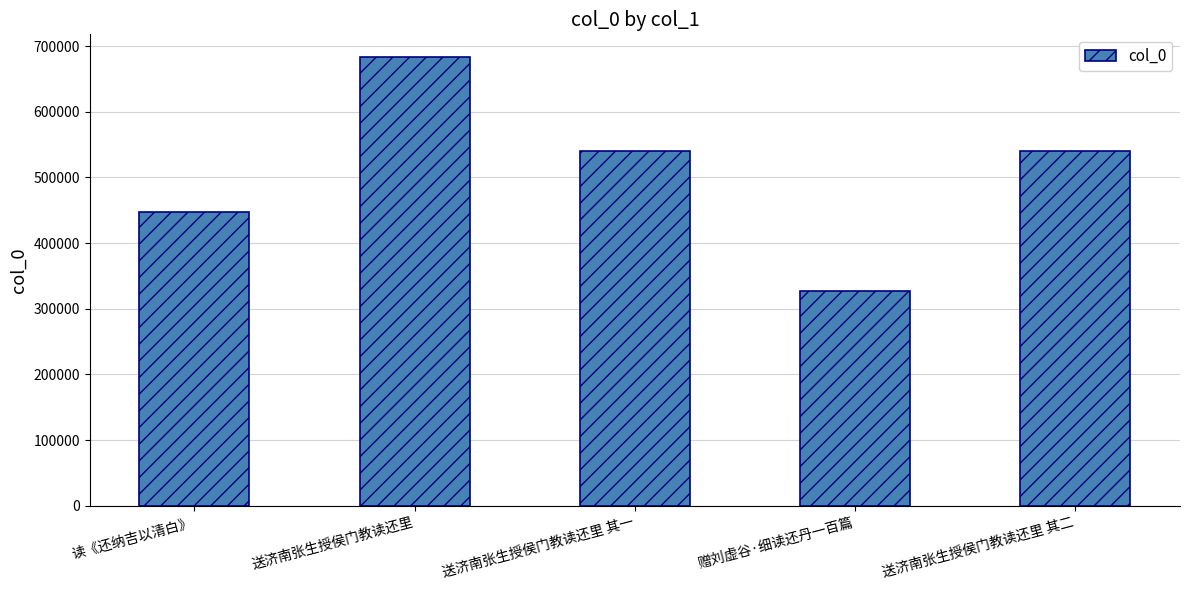

How many bars are there in total?

5